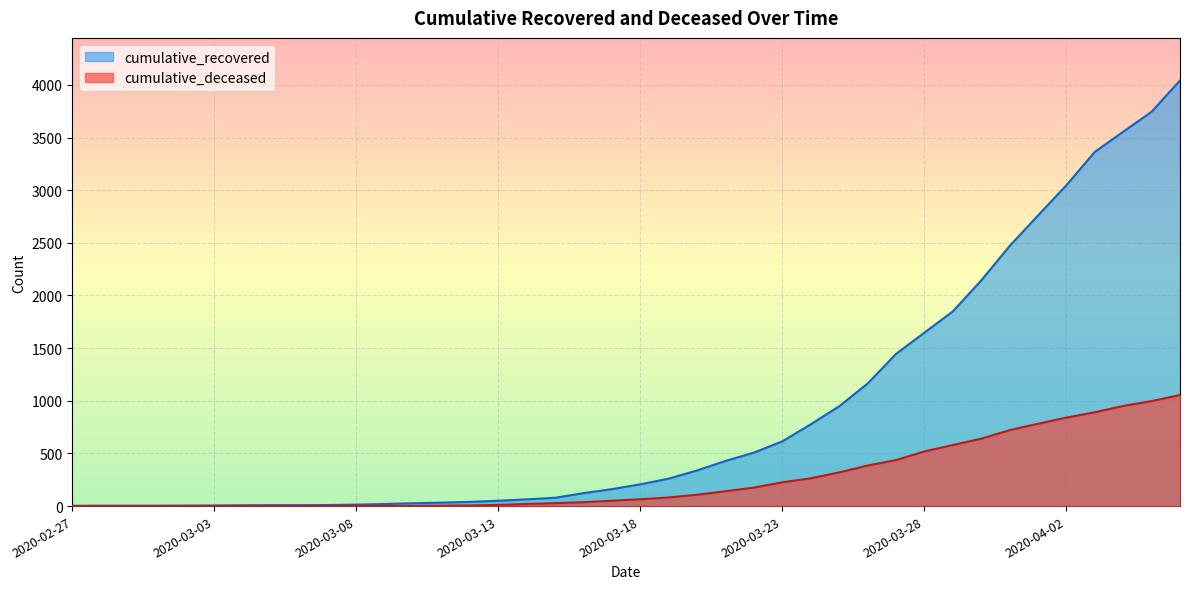

Reading left to right, list all the values displayed in this chart.

cumulative_recovered: 2020-02-27=3	2020-02-28=4	2020-02-29=4	2020-03-01=4	2020-03-02=5	2020-03-03=6	2020-03-04=8	2020-03-05=9	2020-03-06=9	2020-03-07=10	2020-03-08=14	2020-03-09=20	2020-03-10=27	2020-03-11=33	2020-03-12=40	2020-03-13=51	2020-03-14=64	2020-03-15=79	2020-03-16=123	2020-03-17=161	2020-03-18=207	2020-03-19=261	2020-03-20=339	2020-03-21=429	2020-03-22=508	2020-03-23=615	2020-03-24=777	2020-03-25=948	2020-03-26=1164	2020-03-27=1445	2020-03-28=1647	2020-03-29=1849	2020-03-30=2143	2020-03-31=2470	2020-04-01=2760	2020-04-02=3047	2020-04-03=3364	2020-04-04=3555	2020-04-05=3745	2020-04-06=4042
cumulative_deceased: 2020-02-27=0	2020-02-28=0	2020-02-29=0	2020-03-01=0	2020-03-02=0	2020-03-03=0	2020-03-04=0	2020-03-05=0	2020-03-06=0	2020-03-07=1	2020-03-08=2	2020-03-09=2	2020-03-10=2	2020-03-11=4	2020-03-12=6	2020-03-13=11	2020-03-14=20	2020-03-15=28	2020-03-16=37	2020-03-17=51	2020-03-18=65	2020-03-19=82	2020-03-20=108	2020-03-21=141	2020-03-22=176	2020-03-23=226	2020-03-24=264	2020-03-25=320	2020-03-26=385	2020-03-27=437	2020-03-28=519	2020-03-29=580	2020-03-30=640	2020-03-31=721	2020-04-01=782	2020-04-02=840	2020-04-03=891	2020-04-04=951	2020-04-05=997	2020-04-06=1055